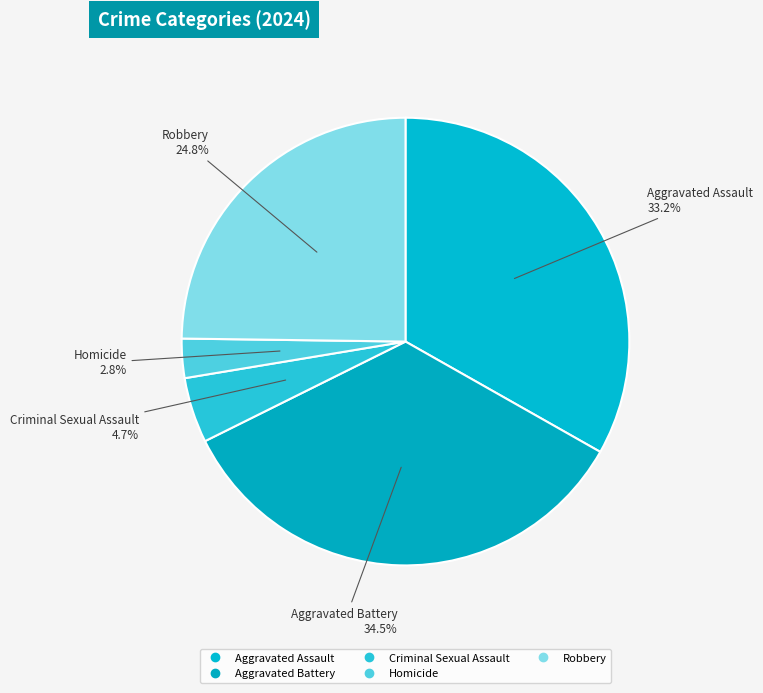

How many slices are in this pie chart?

5